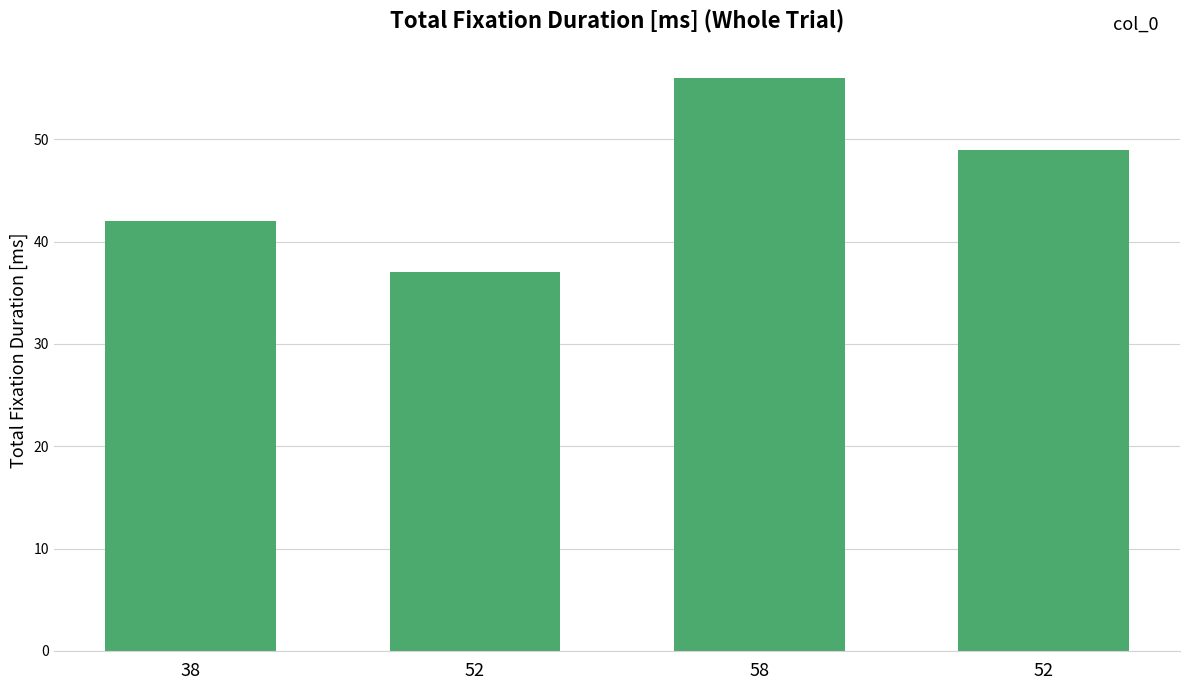

How many data points are less than 49?

2